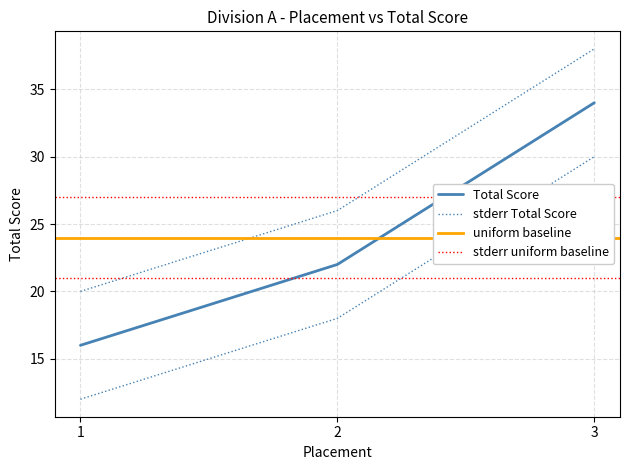

Which label corresponds to the smallest value in the chart?

1